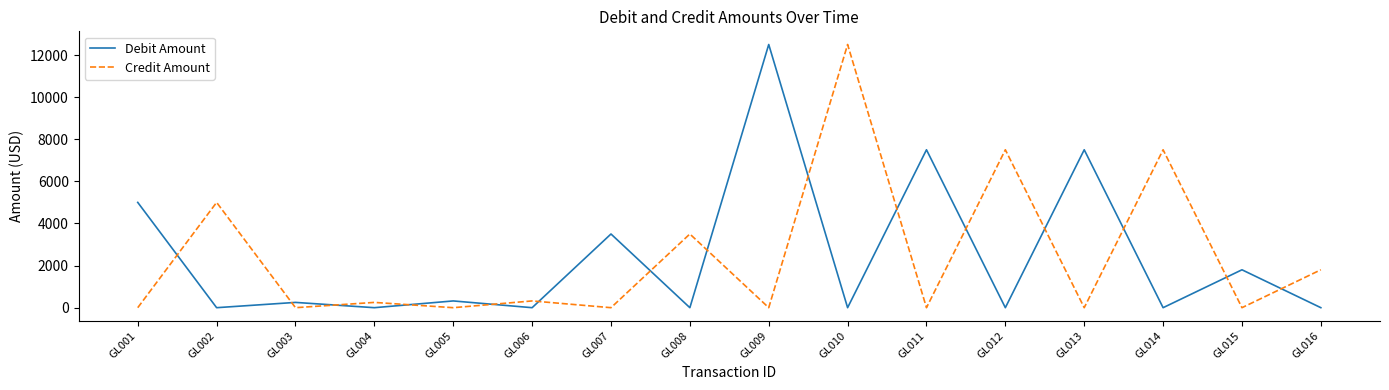

At which category does Debit Amount reach its first local valley?

GL002